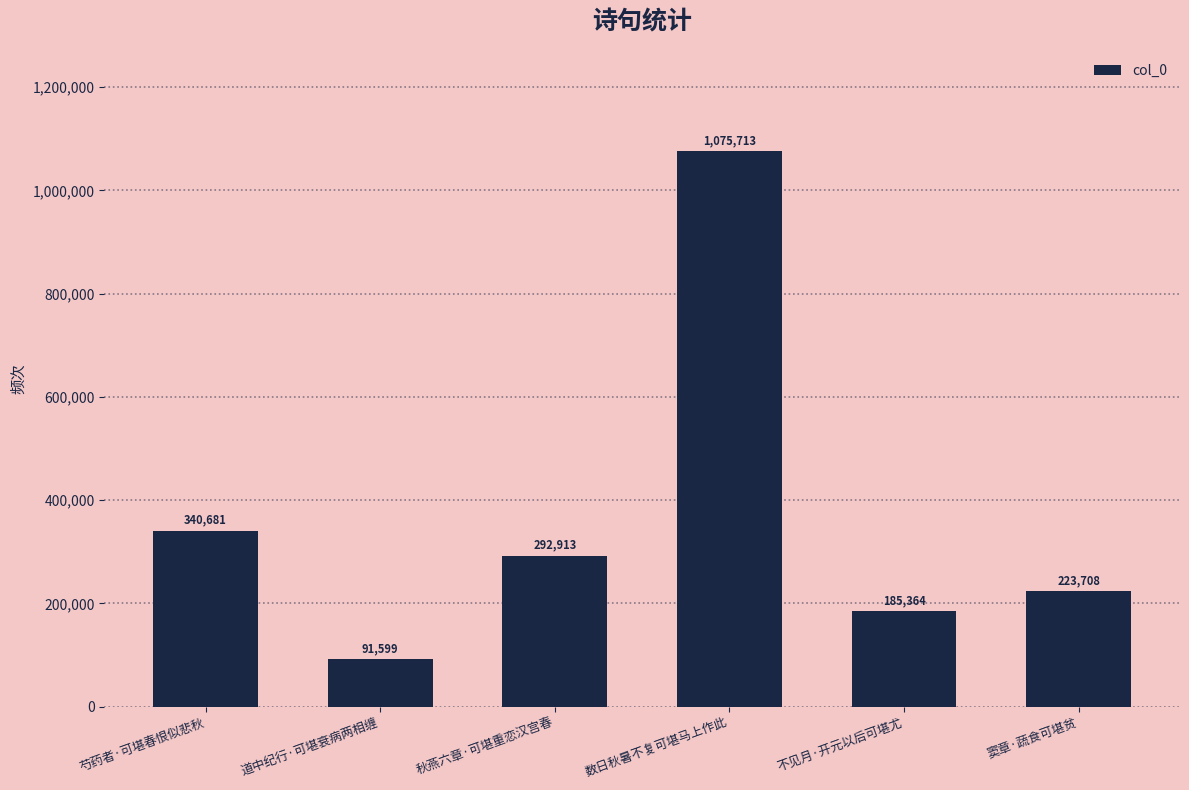

Which label corresponds to the largest value in the chart?

数日秋暑不复可堪马上作此